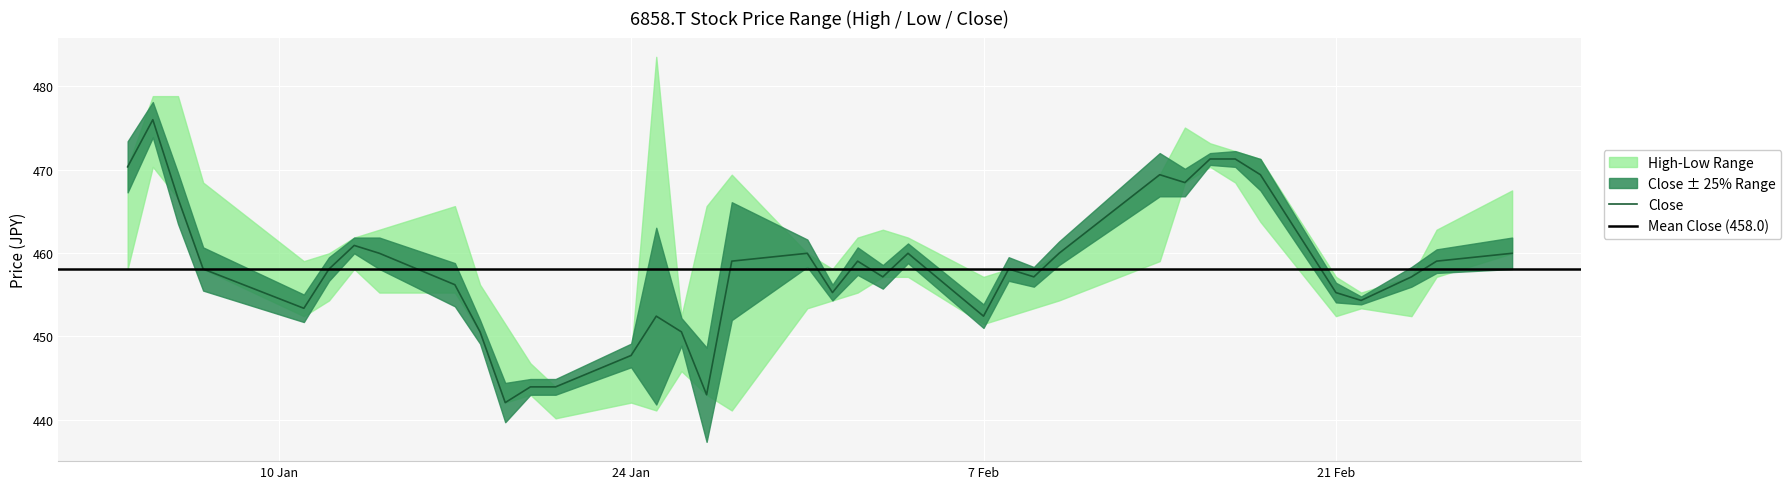

The Low series shows 192.2 at 24. True or false?

False